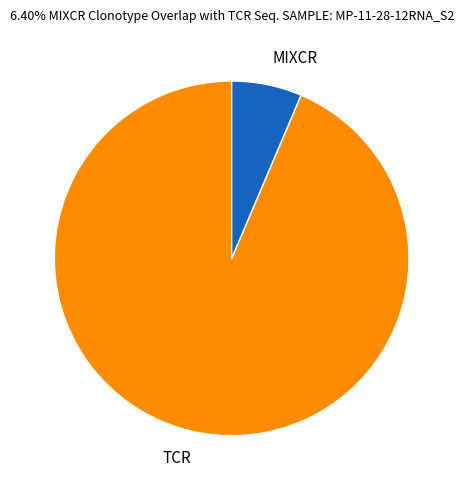

Is it true that MIXCR is 14% of the pie?

False